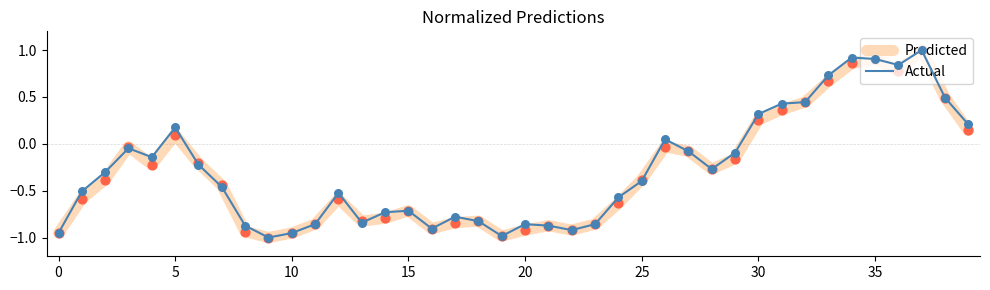

At how many categories does at least one series exceed 0?

12